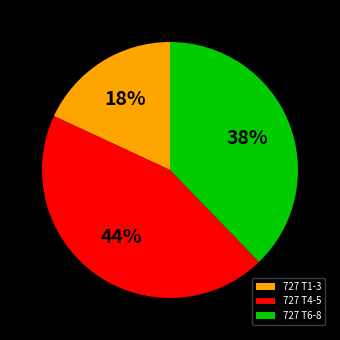

What is the smallest slice in the pie chart?

727 T1-3